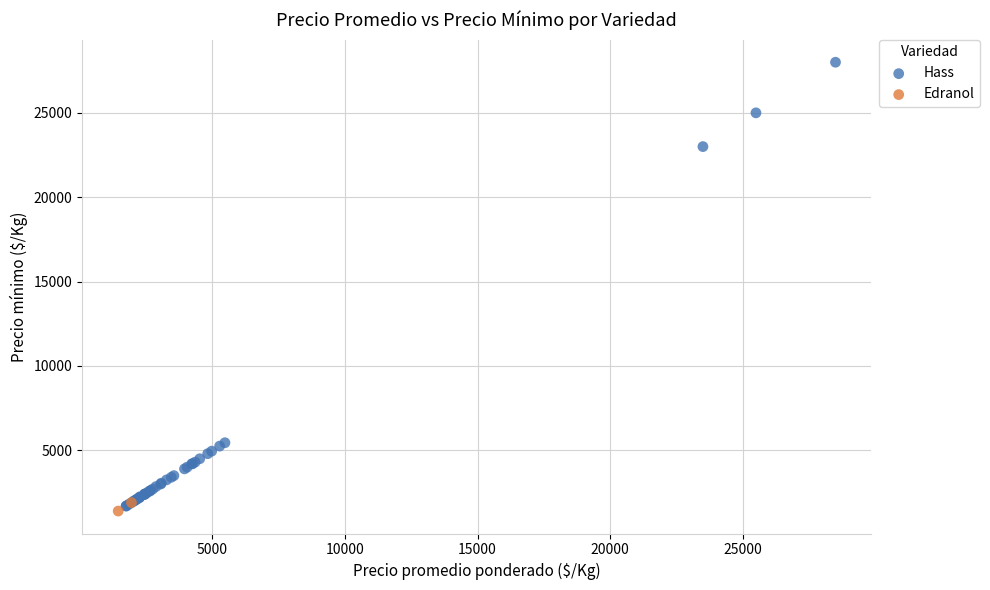

What are all the series names shown in the legend?

Hass, Edranol